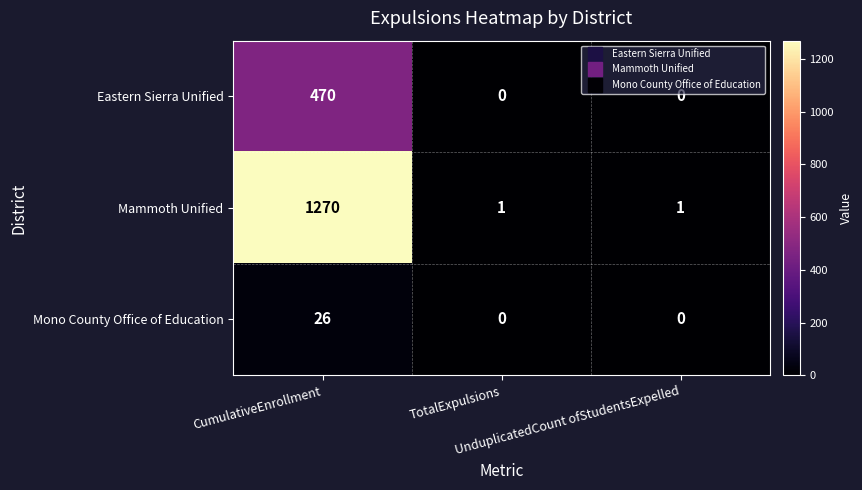

Which series has the largest total across all categories?

Mammoth Unified